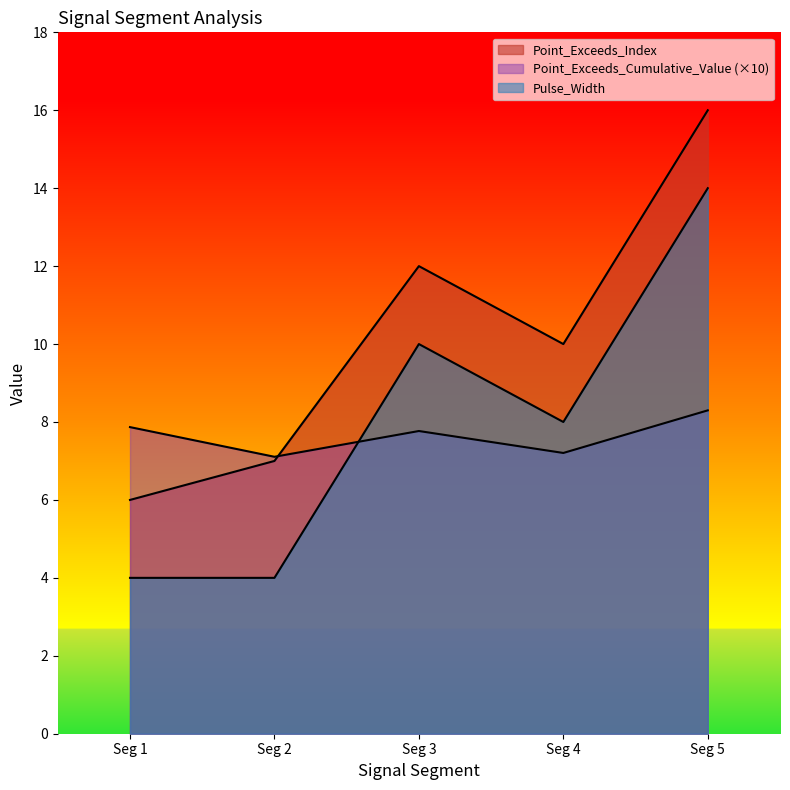

Reading right to left, extract all data points from this chart.

Point_Exceeds_Index: 16.0	10.0	12.0	7.0	6.0
Point_Exceeds_Cumulative_Value: 8.3	7.2	7.8	7.1	7.9
Pulse_Width: 14.0	8.0	10.0	4.0	4.0